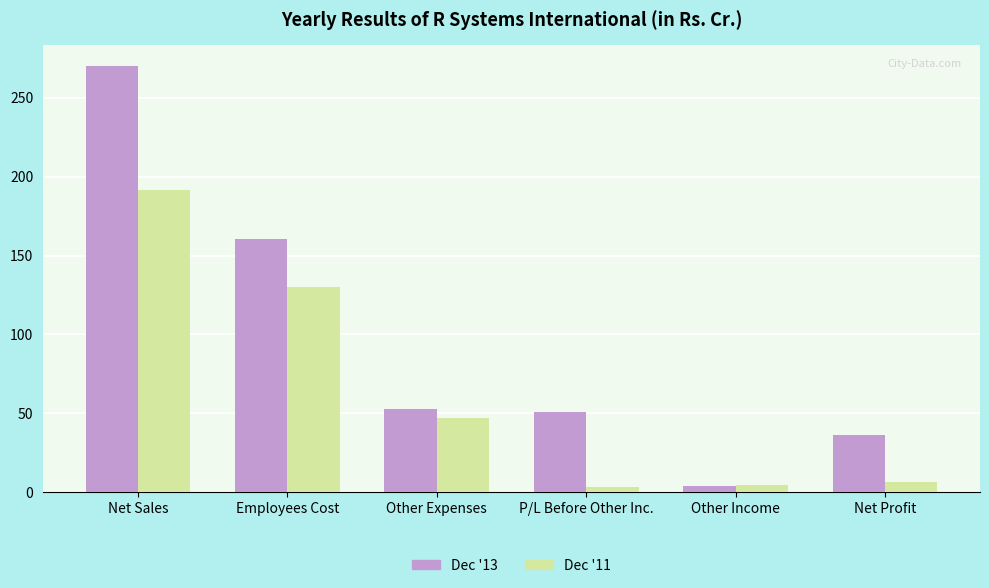

Which series has the largest range (max minus min)?

Dec '13